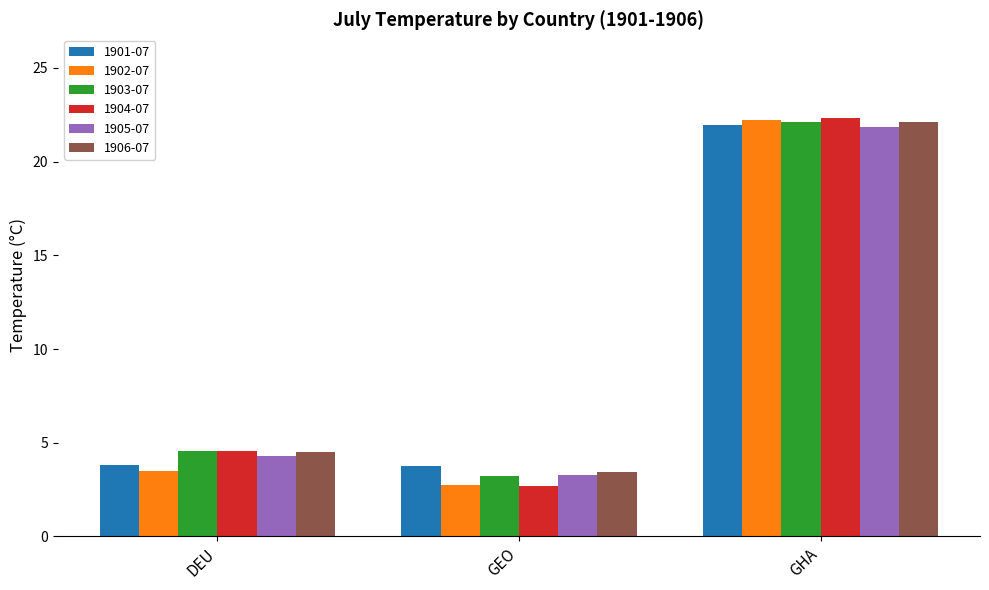

Rank the categories by 1906-07 value from lowest to highest.

GEO, DEU, GHA